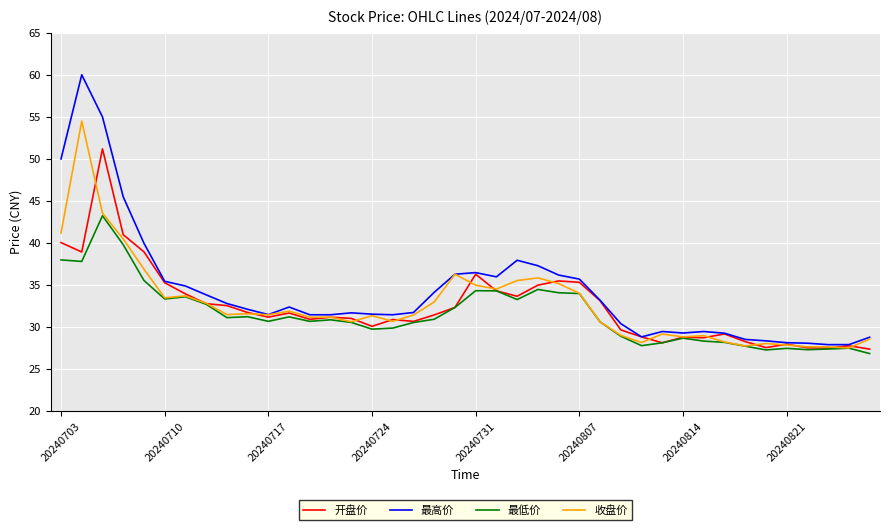

What is the highest value of the 开盘价 series?

51.2